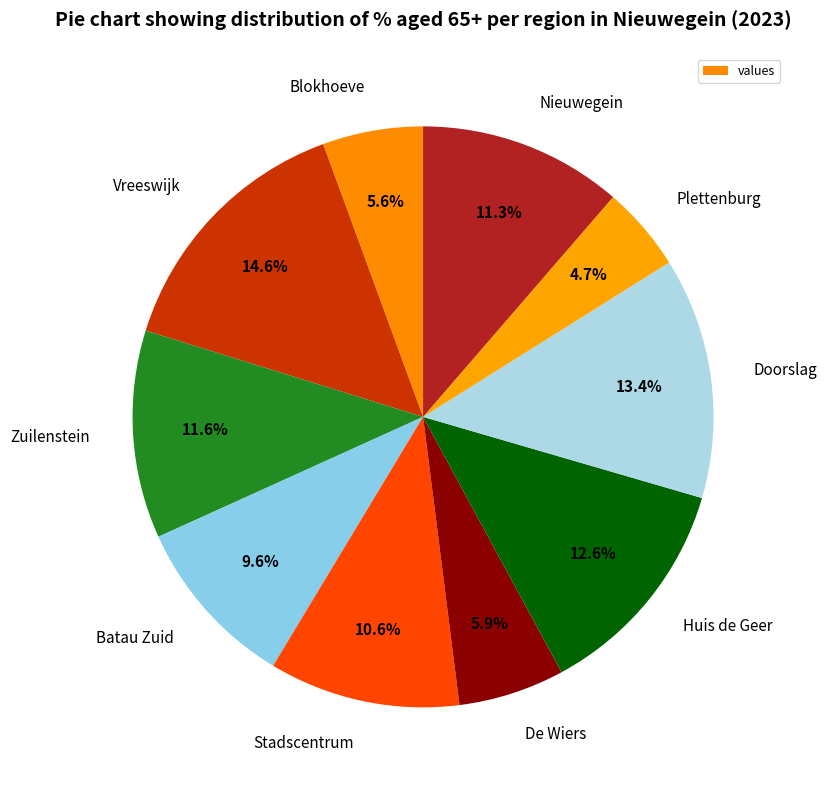

Which slice is the largest?

Vreeswijk